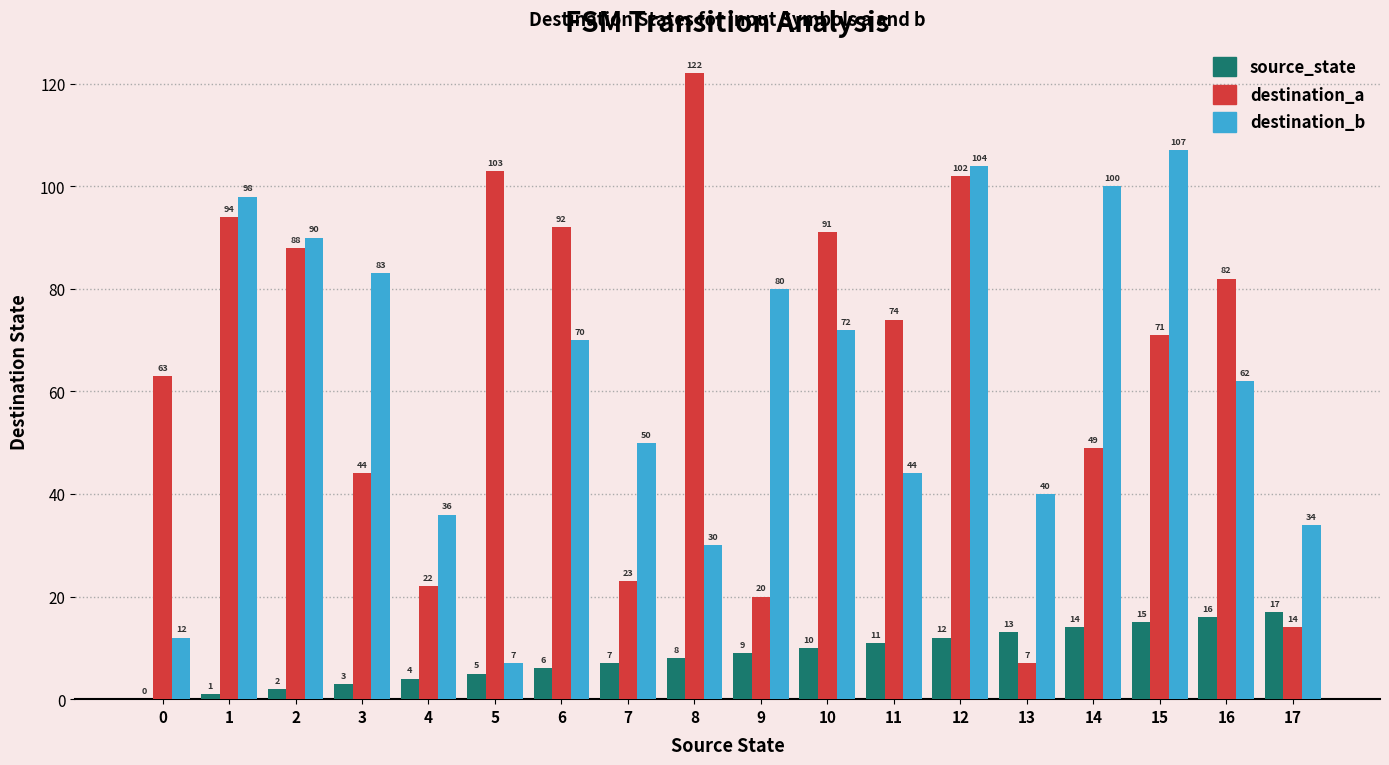

What is the sum of the destination_a values at 11 and 5?

177